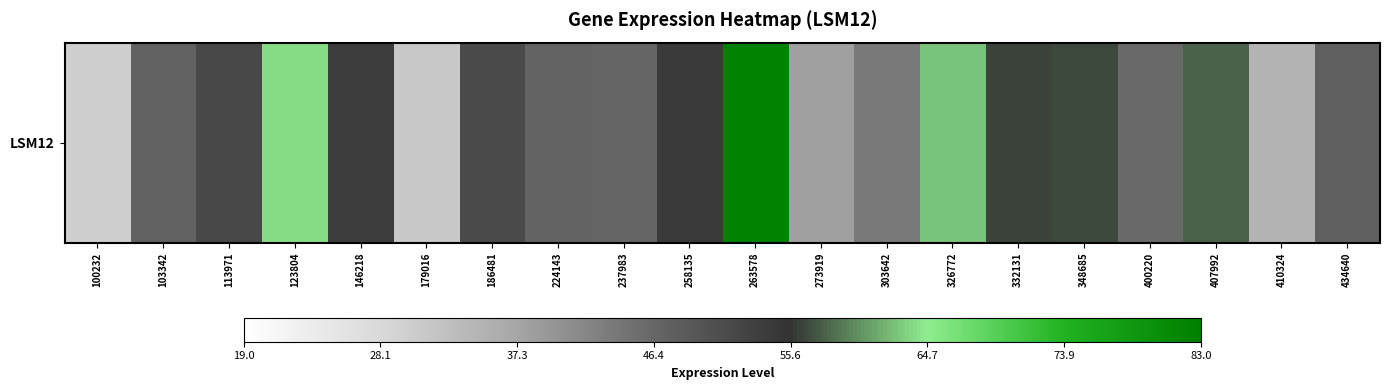

Count the number of values greater than 51.

10